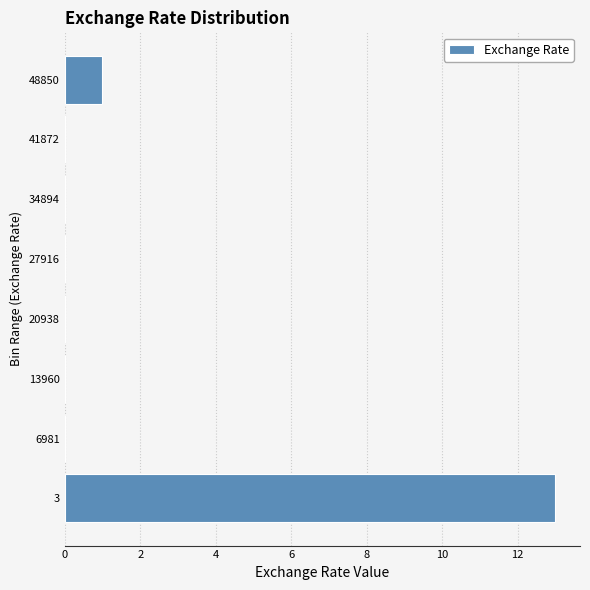

Reading top to bottom, transcribe all the data shown in this chart.

48850=1	41872=0	34894=0	27916=0	20938=0	13960=0	6981=0	3=13